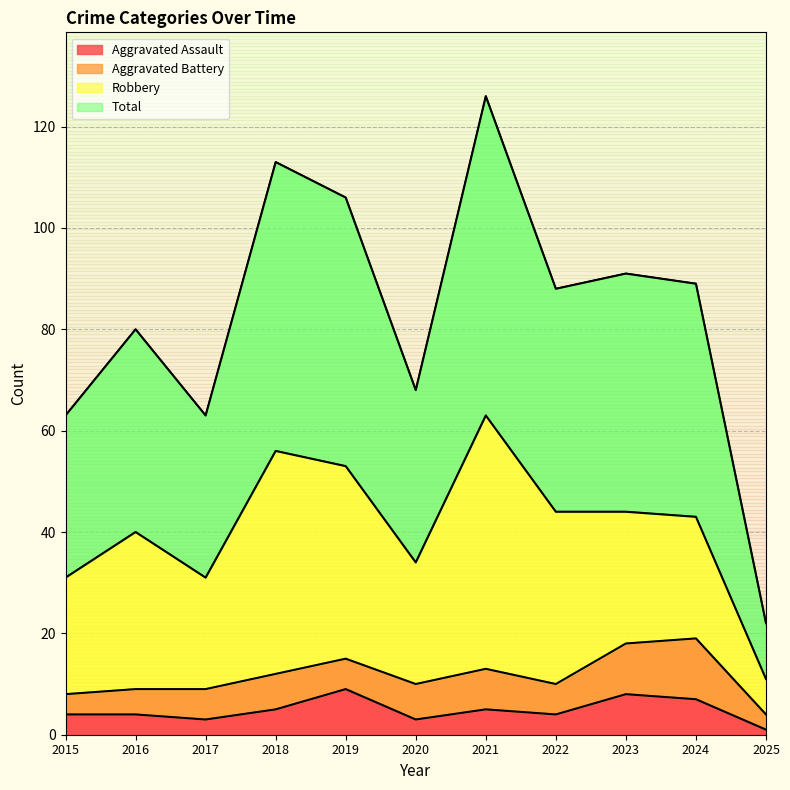

True or false: Total and Aggravated Assault intersect in this chart.

False